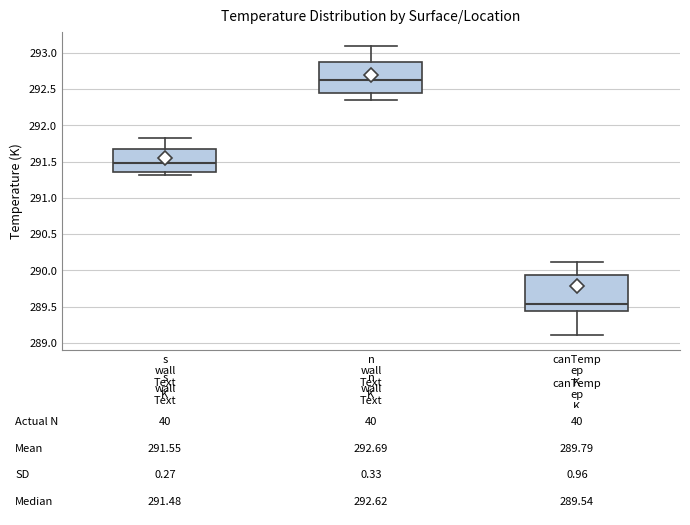

Comparing the boxes themselves (not the whiskers), which one is the tallest?

canTemp ep K